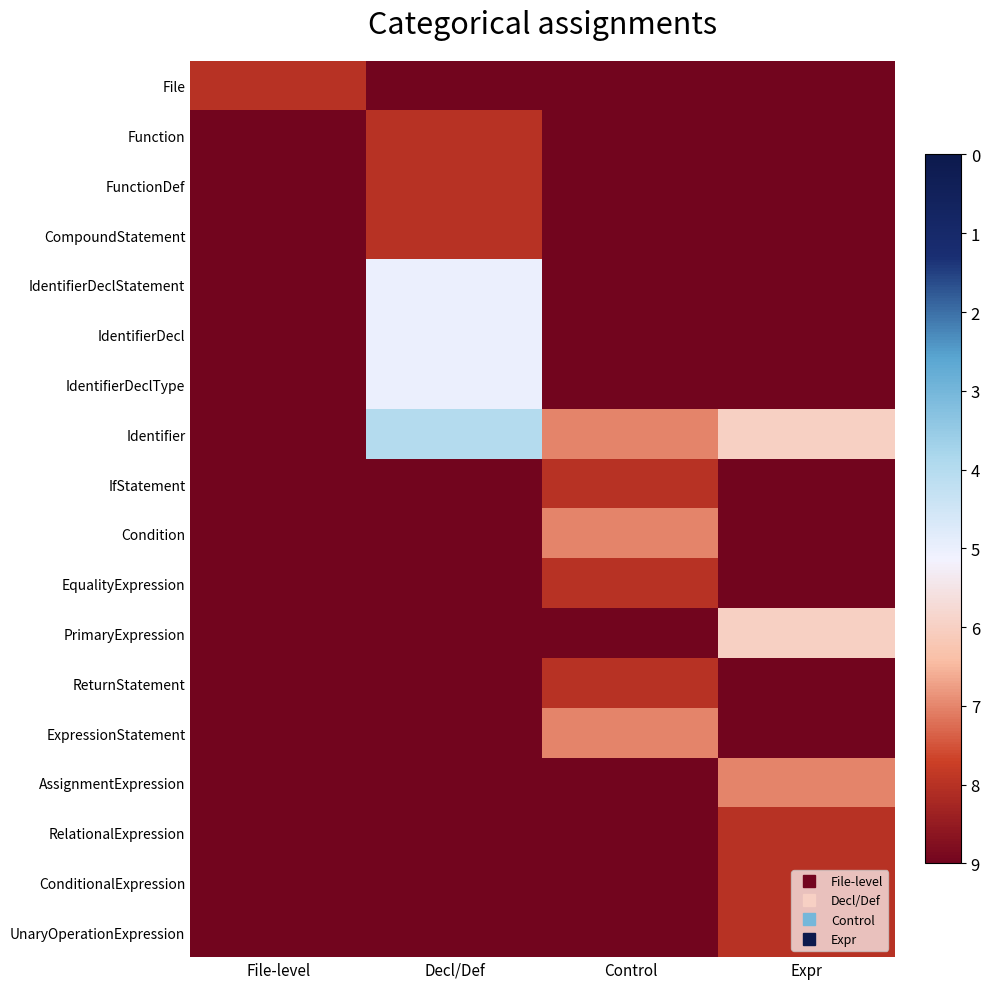

Reading left to right, transcribe all the data shown in this chart.

File: File-level=1	Decl/Def=0	Control=0	Expr=0
Function: File-level=0	Decl/Def=1	Control=0	Expr=0
FunctionDef: File-level=0	Decl/Def=1	Control=0	Expr=0
CompoundStatement: File-level=0	Decl/Def=1	Control=0	Expr=0
IdentifierDeclStatement: File-level=0	Decl/Def=4	Control=0	Expr=0
IdentifierDecl: File-level=0	Decl/Def=4	Control=0	Expr=0
IdentifierDeclType: File-level=0	Decl/Def=4	Control=0	Expr=0
Identifier: File-level=0	Decl/Def=5	Control=2	Expr=3
IfStatement: File-level=0	Decl/Def=0	Control=1	Expr=0
Condition: File-level=0	Decl/Def=0	Control=2	Expr=0
EqualityExpression: File-level=0	Decl/Def=0	Control=1	Expr=0
PrimaryExpression: File-level=0	Decl/Def=0	Control=0	Expr=3
ReturnStatement: File-level=0	Decl/Def=0	Control=1	Expr=0
ExpressionStatement: File-level=0	Decl/Def=0	Control=2	Expr=0
AssignmentExpression: File-level=0	Decl/Def=0	Control=0	Expr=2
RelationalExpression: File-level=0	Decl/Def=0	Control=0	Expr=1
ConditionalExpression: File-level=0	Decl/Def=0	Control=0	Expr=1
UnaryOperationExpression: File-level=0	Decl/Def=0	Control=0	Expr=1